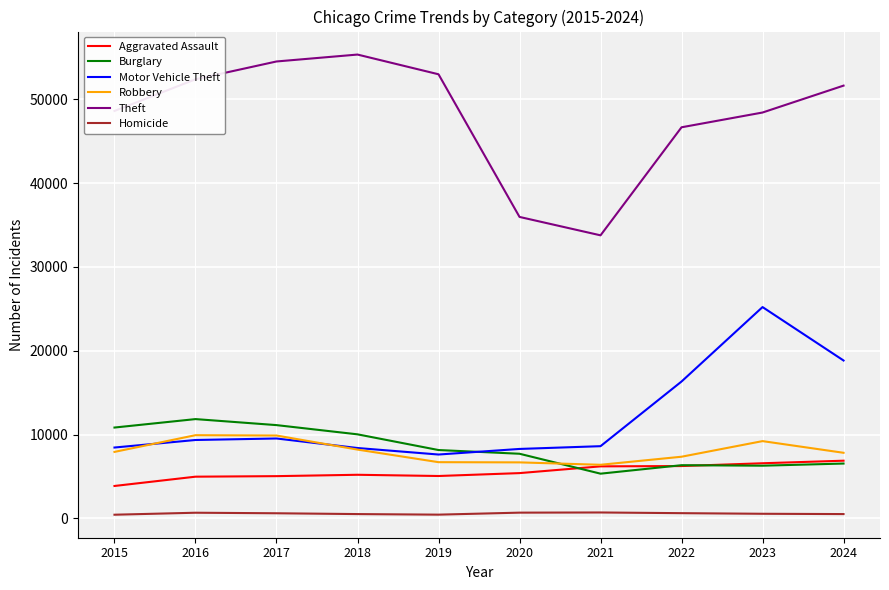

Read the Homicide value at 2023.

543